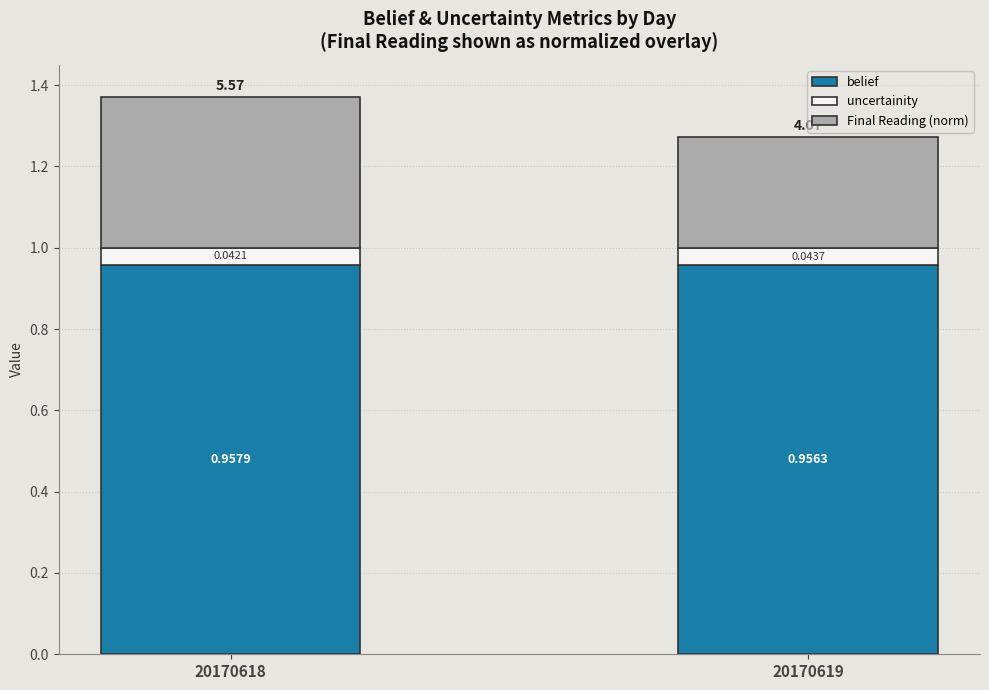

What is the sum of the belief values at 20170619 and 20170618?

1.9